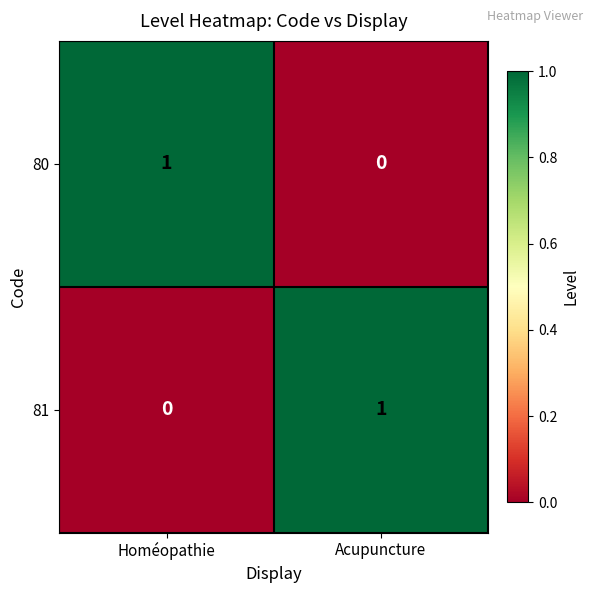

At which label is 80 closest to 0?

Acupuncture